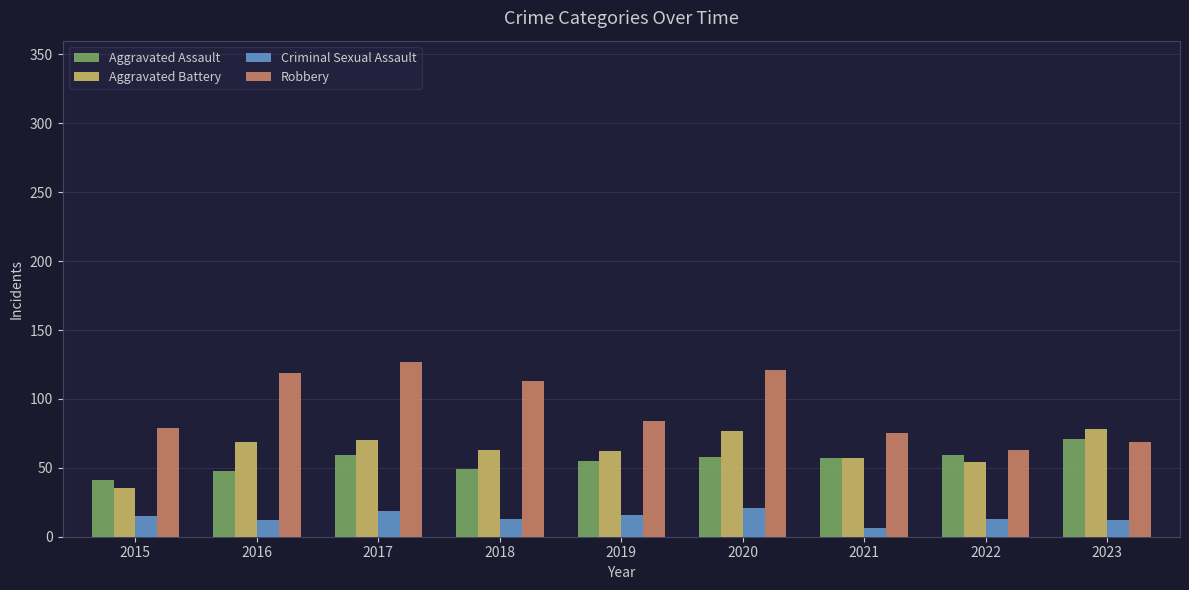

Which series has the largest total across all categories?

Robbery